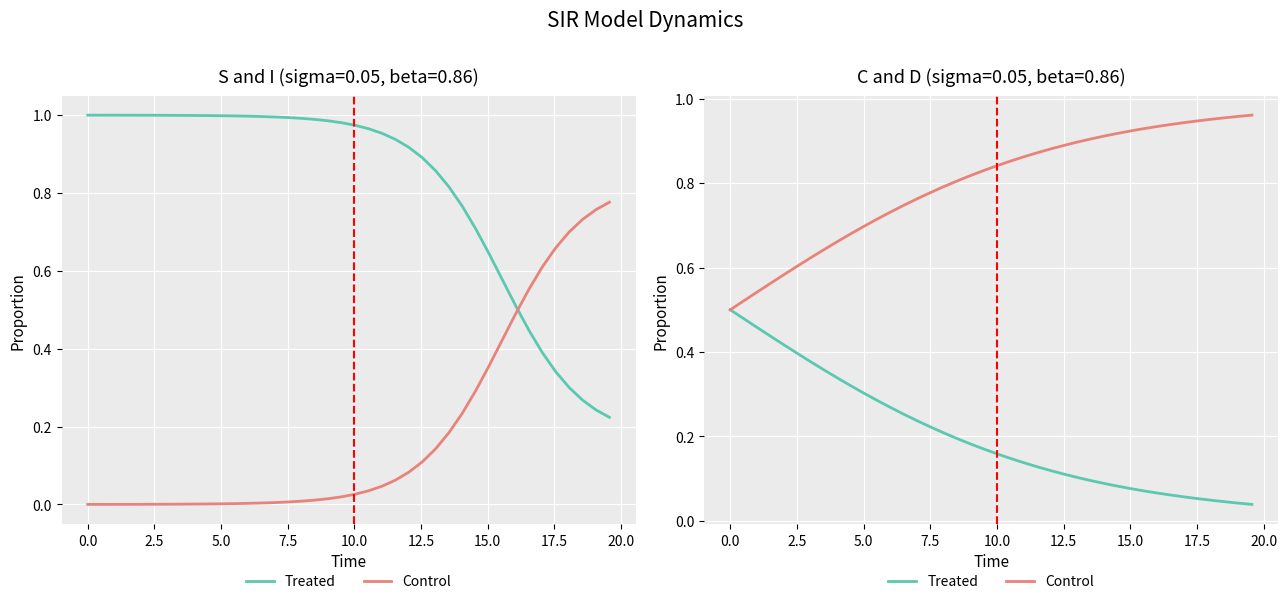

Is the value of Control at 22.5 greater than the value of Treated at 22.5?

Yes